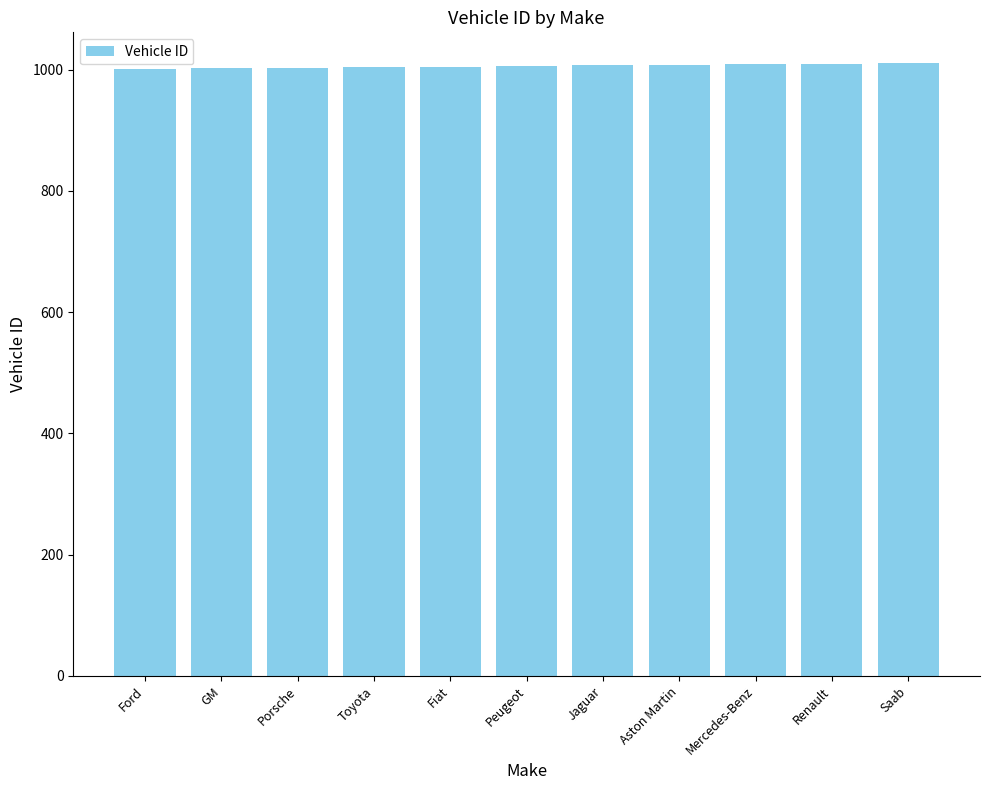

What is the average value?

1006